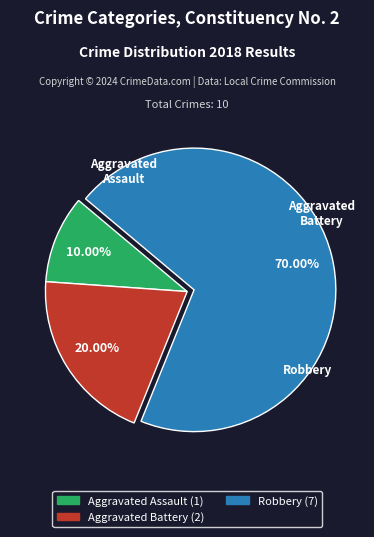

What is the majority slice?

Robbery